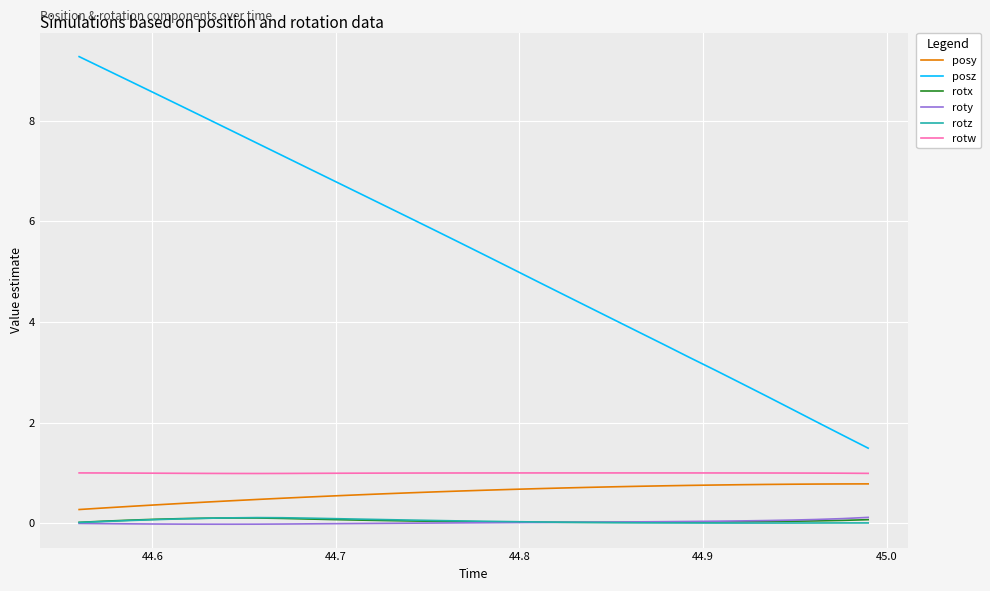

True or false: rotz and rotw cross at least once.

False